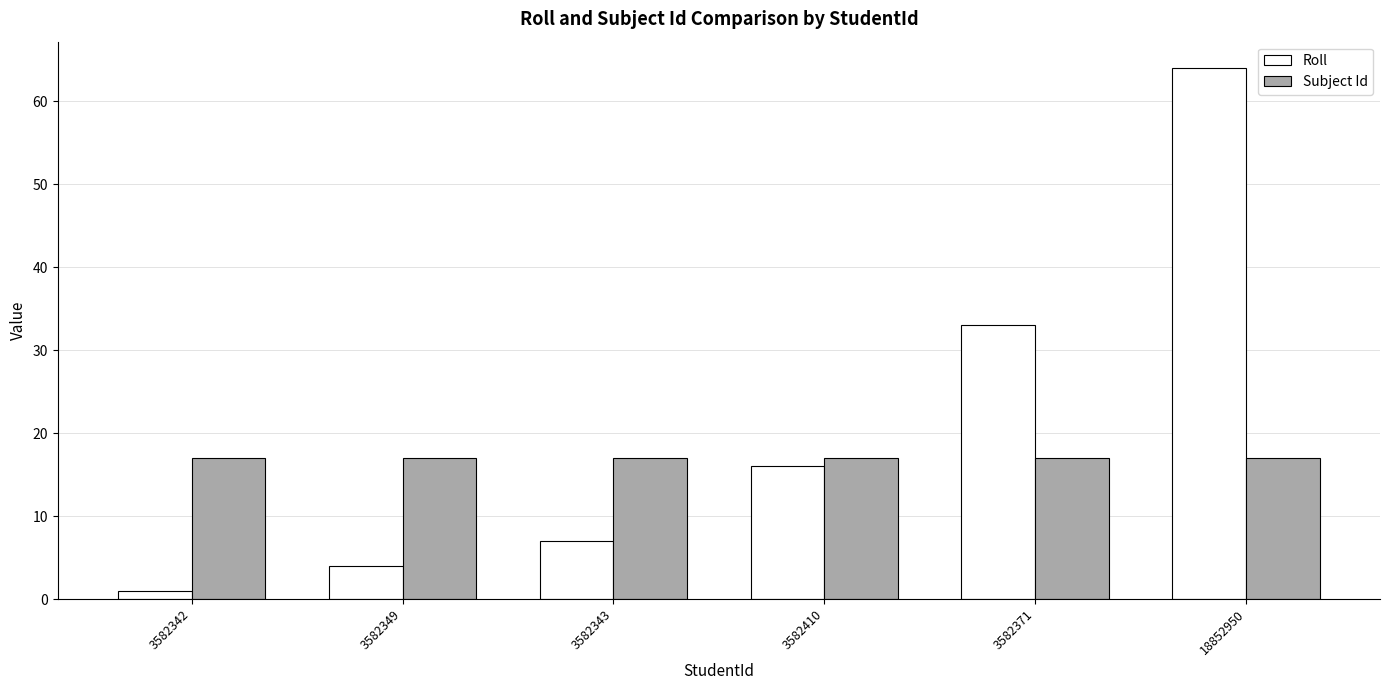

What is the label of the 6th bar from the left?

18852950